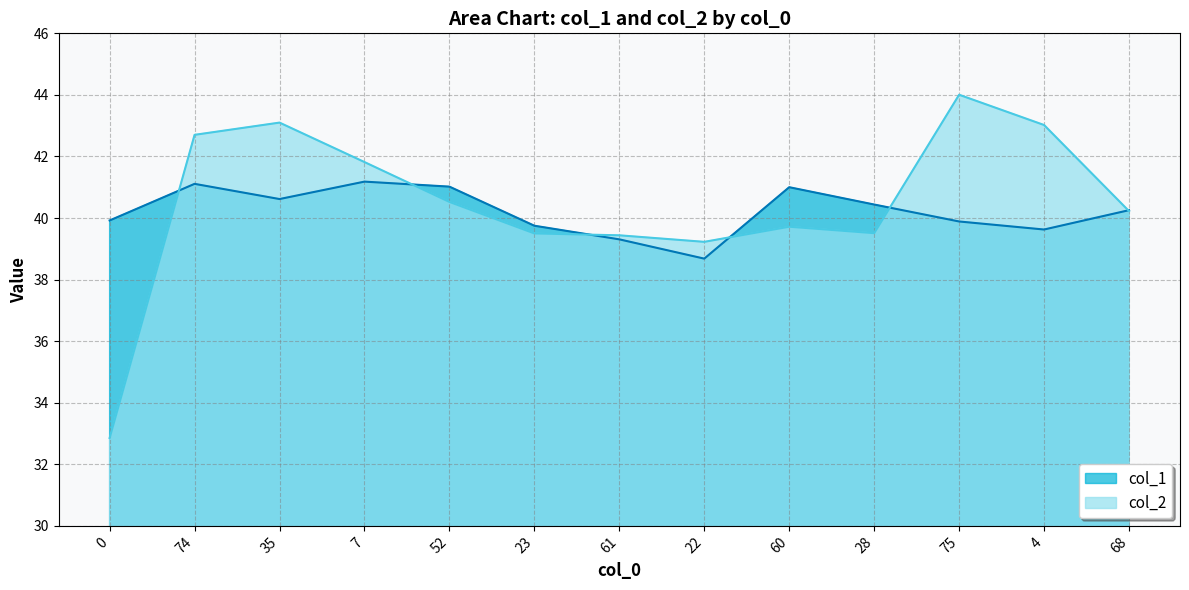

Which series ends up on top after the final intersection of col_2 and col_1?

col_1